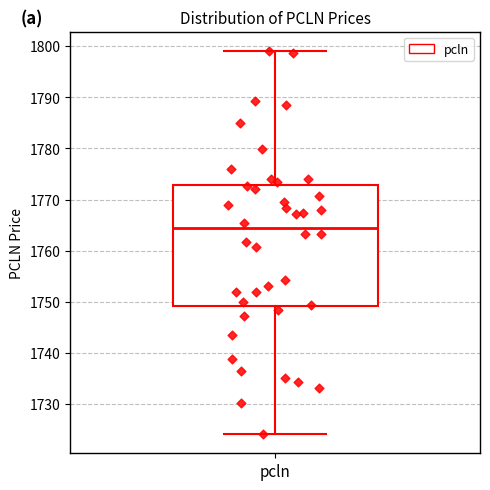

Transcribe this box plot: give where the median line is, the range the box spans, and where the two whiskers end, as read against the y-axis. The values are not printed on the chart, so give them approximately, as read against the axis.

median 1764, box 1749 to 1773, whiskers 1724 to 1799